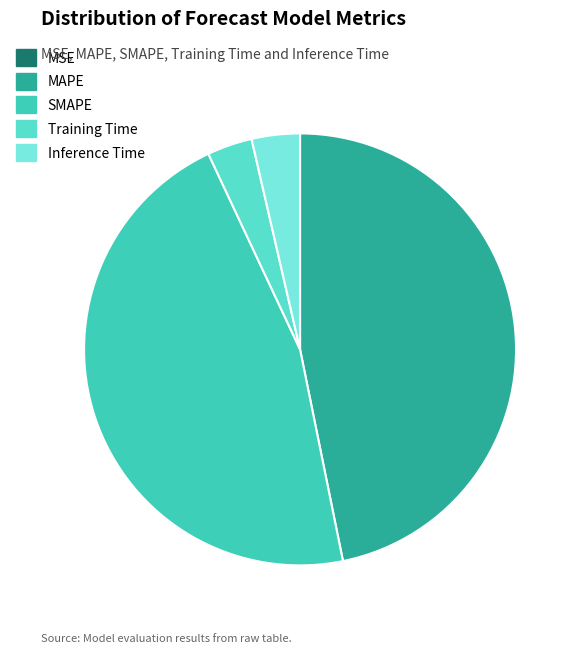

Do Inference Time and Training Time together represent more than half of the pie?

No